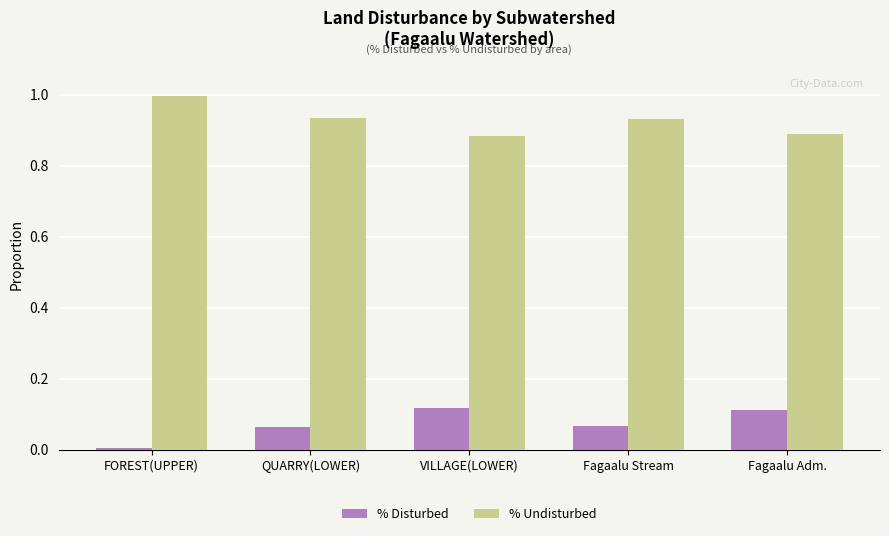

Does the chart contain stacked bars?

No